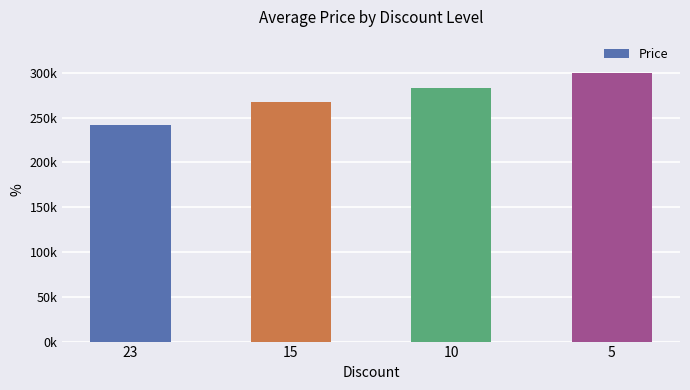

Rank the categories by value from highest to lowest.

5, 10, 15, 23